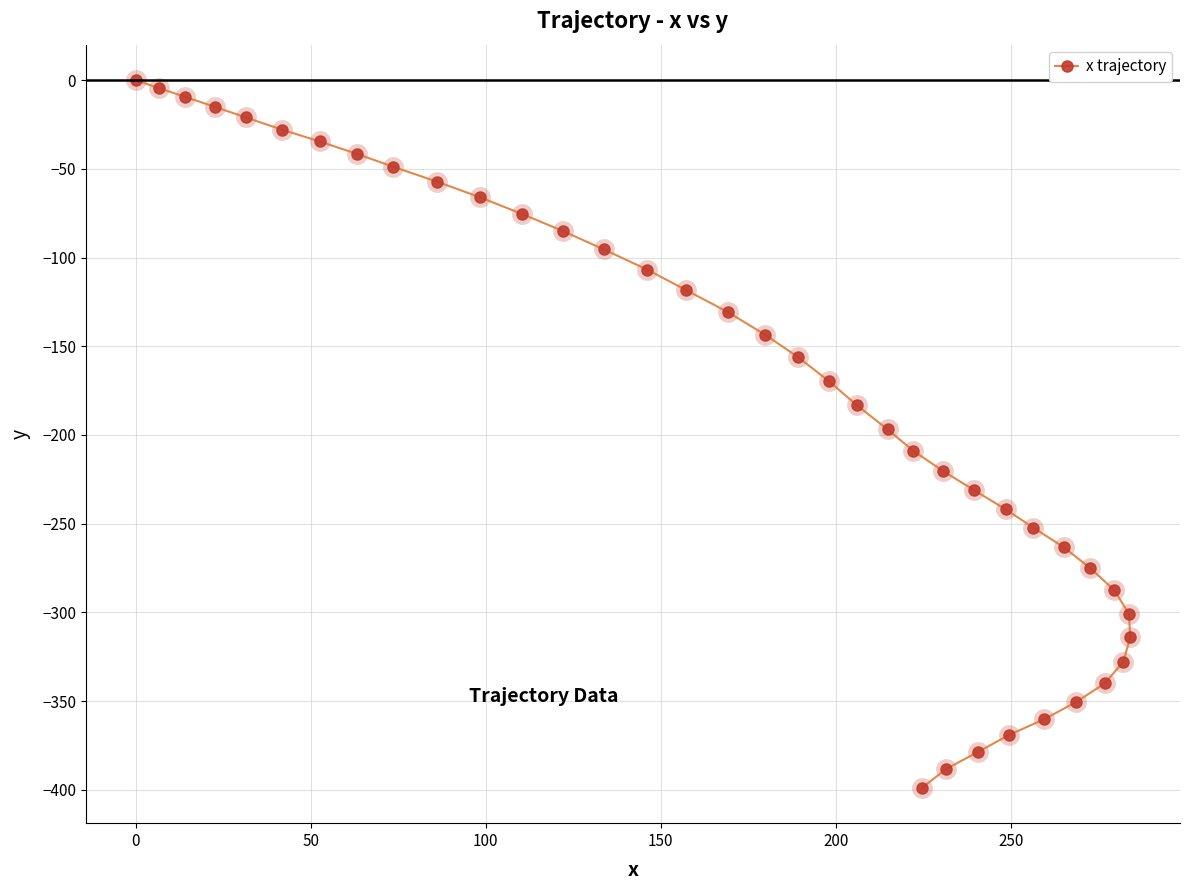

What is the sum of all values?

-7295.5